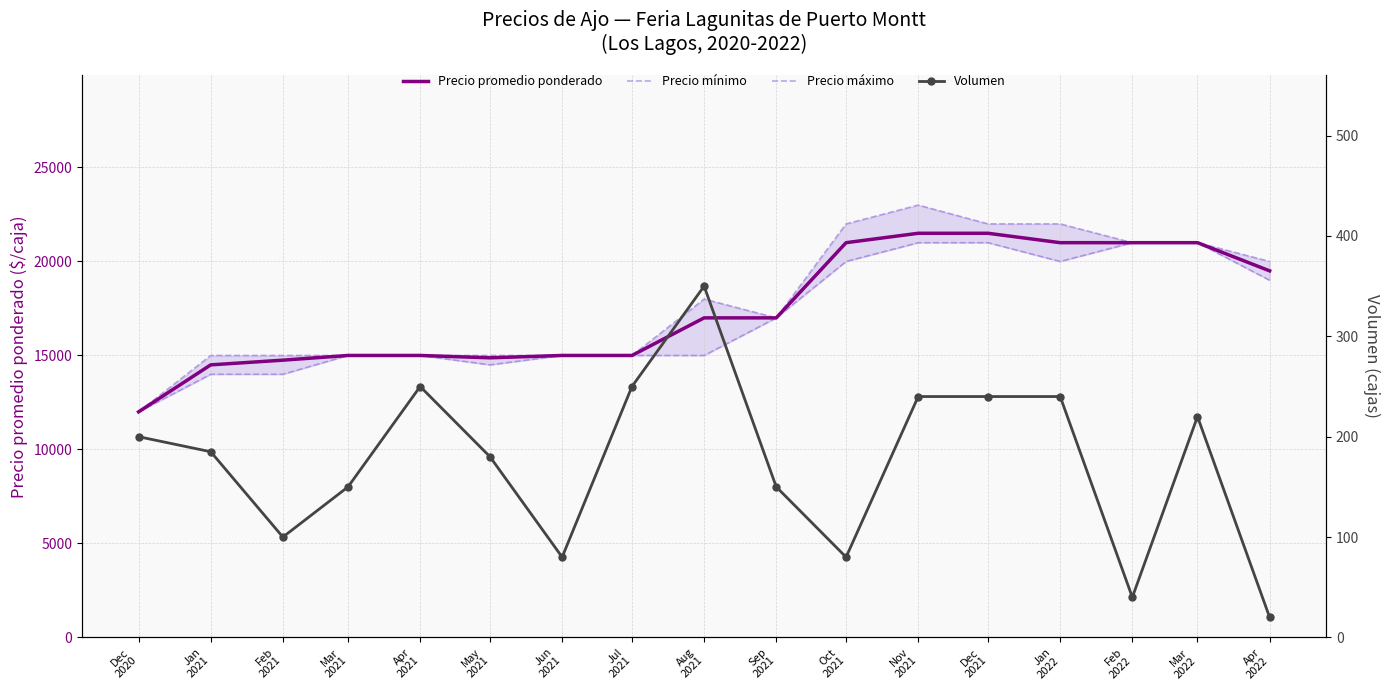

At which category does Precio mínimo reach its first local valley?

May
2021